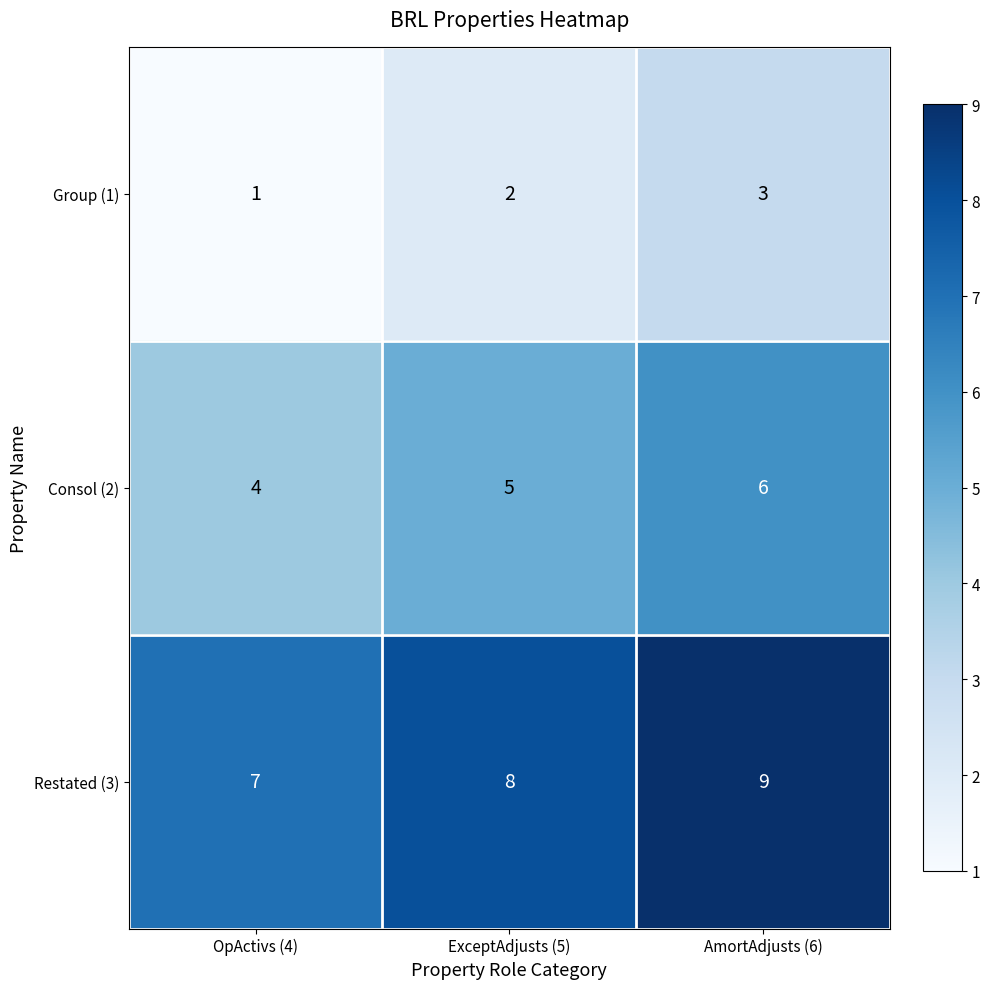

At which label does Consol (2) reach its peak?

AmortAdjusts (6)